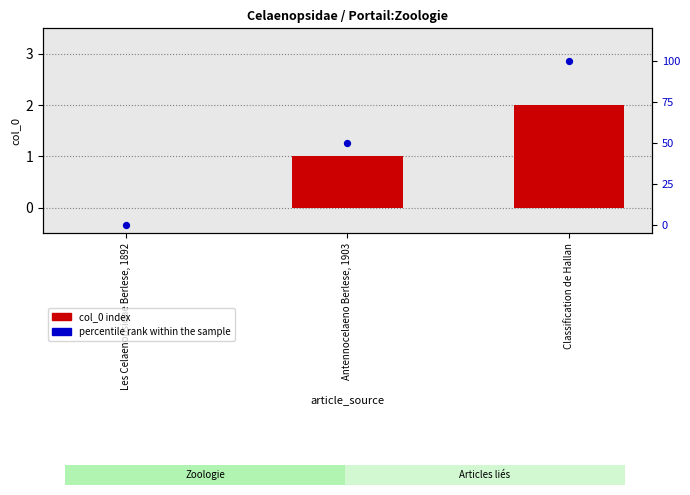

At which category is the sum across all series the highest?

Classification de Hallan